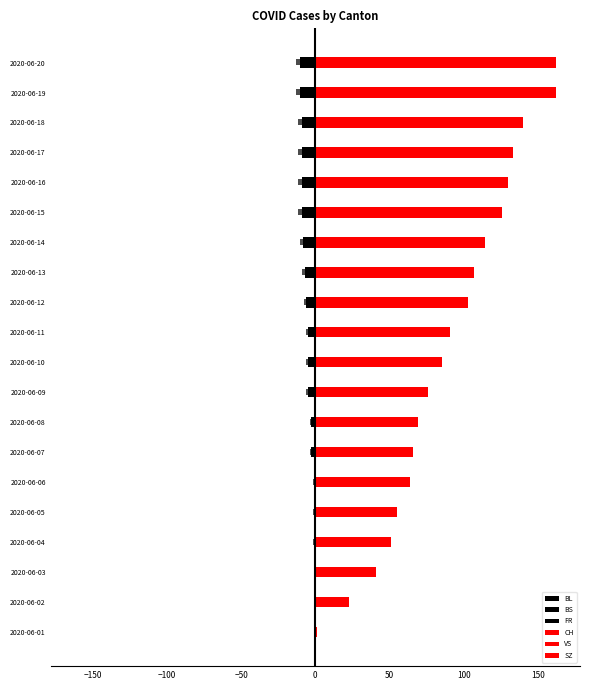

True or false: BL has a value of -7 at 2020-06-13.

False